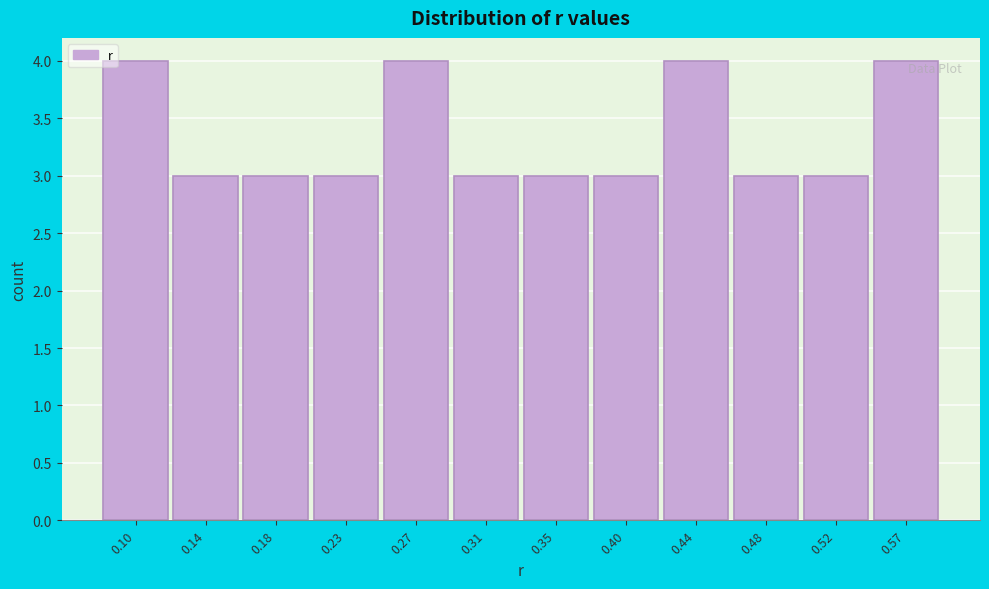

Reading right to left, transcribe all the data shown in this chart.

0.57=4	0.52=3	0.48=3	0.44=4	0.40=3	0.35=3	0.31=3	0.27=4	0.23=3	0.18=3	0.14=3	0.10=4